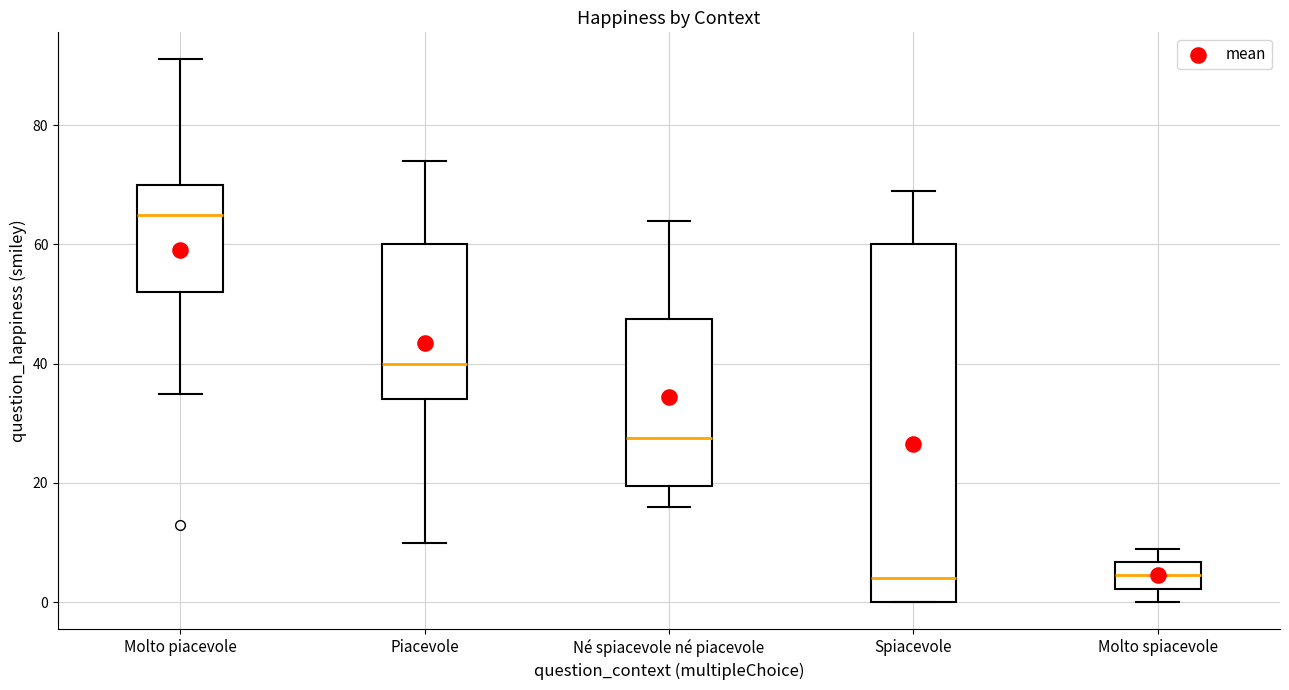

Reading left to right, transcribe this box plot: for each box, give where its median line is, the range the box spans, and where its two whiskers end, as read against the y-axis. The values are not printed on the chart, so give them approximately, as read against the axis.

Molto piacevole: median 66, box 52 to 70, whiskers 36 to 92
Piacevole: median 40, box 34 to 60, whiskers 10 to 74
Né spiacevole né piacevole: median 28, box 20 to 48, whiskers 16 to 64
Spiacevole: median 4, box 0 to 60, whiskers 0 to 70
Molto spiacevole: median 4, box 2 to 6, whiskers 0 to 10